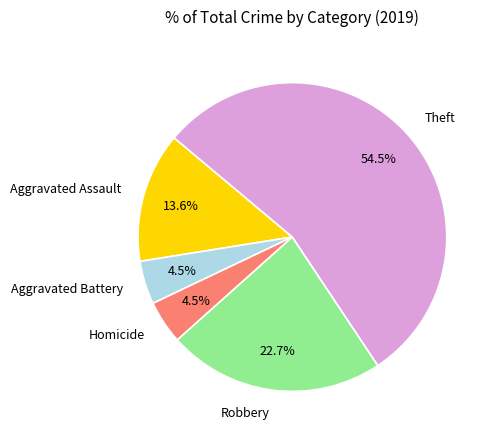

How many slices are in this pie chart?

5